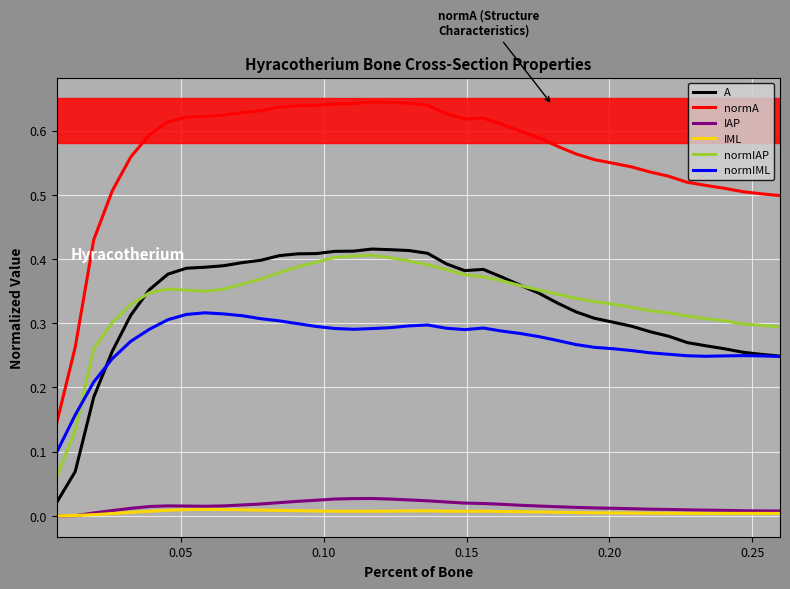

Which series has the largest total across all categories?

normA